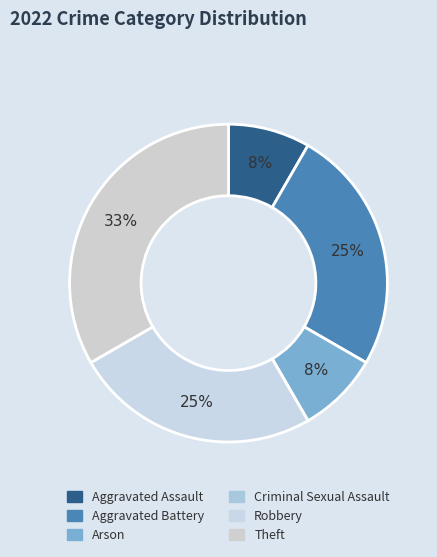

Is it true that Criminal Sexual Assault is 0% of the pie?

True